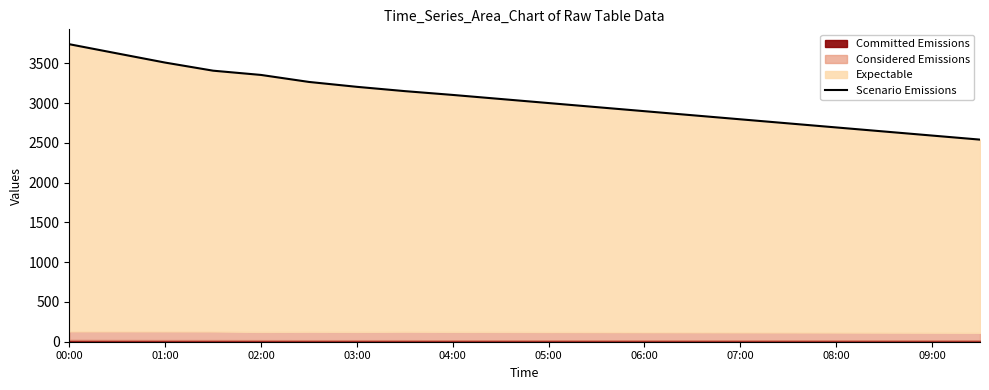

How many lines are shown in the chart?

1